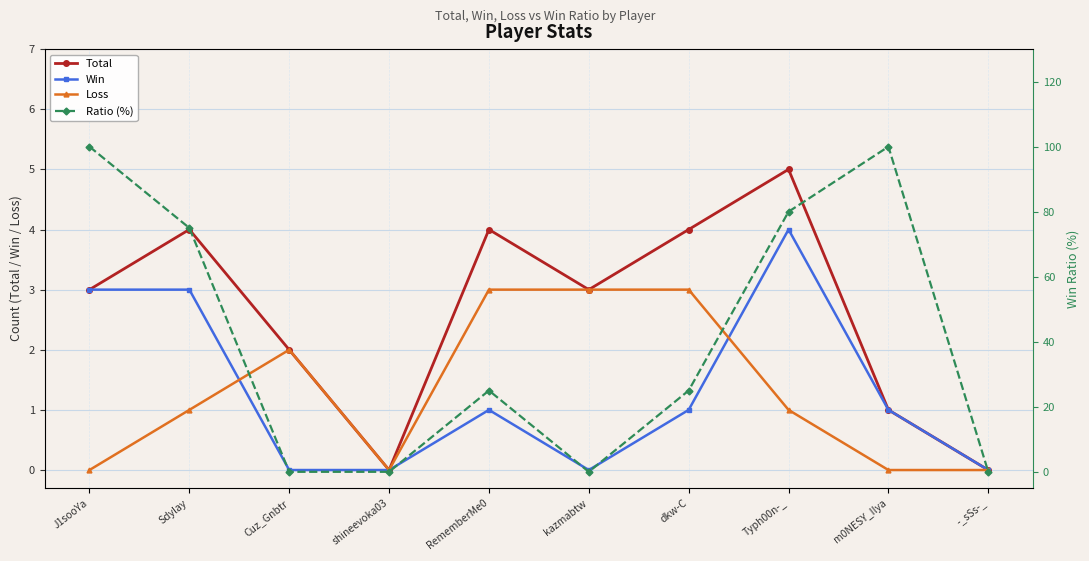

At which category is the sum across all series the highest?

J1sooYa